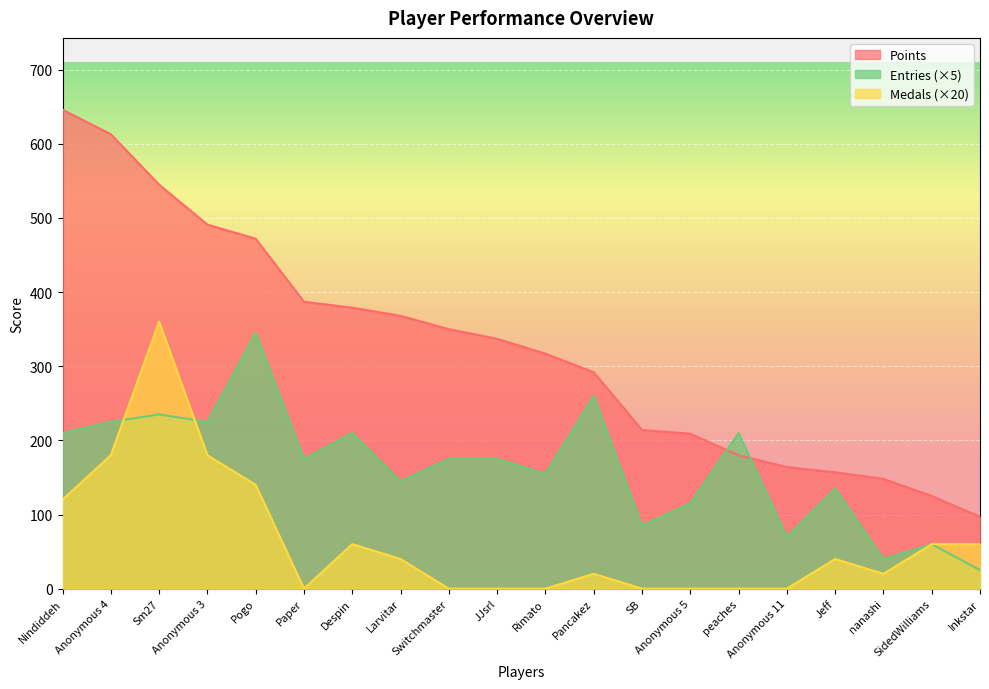

The value of Medals at peaches is -163. True or false?

False